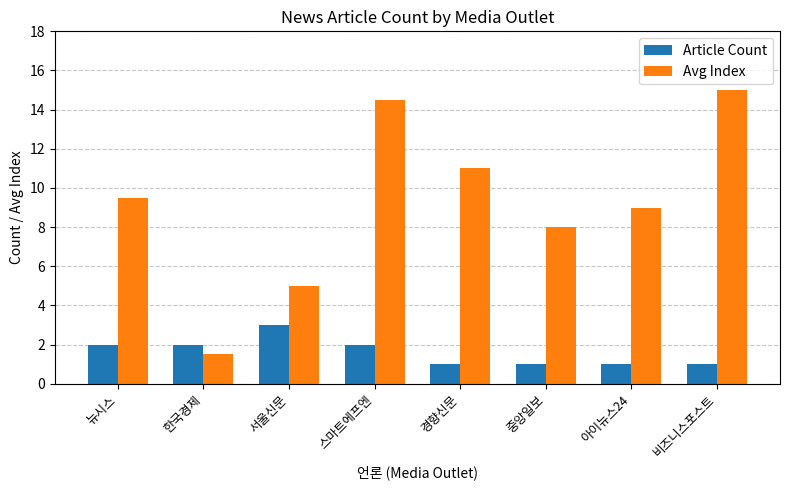

What are all the series names shown in the legend?

Article Count, Avg Index